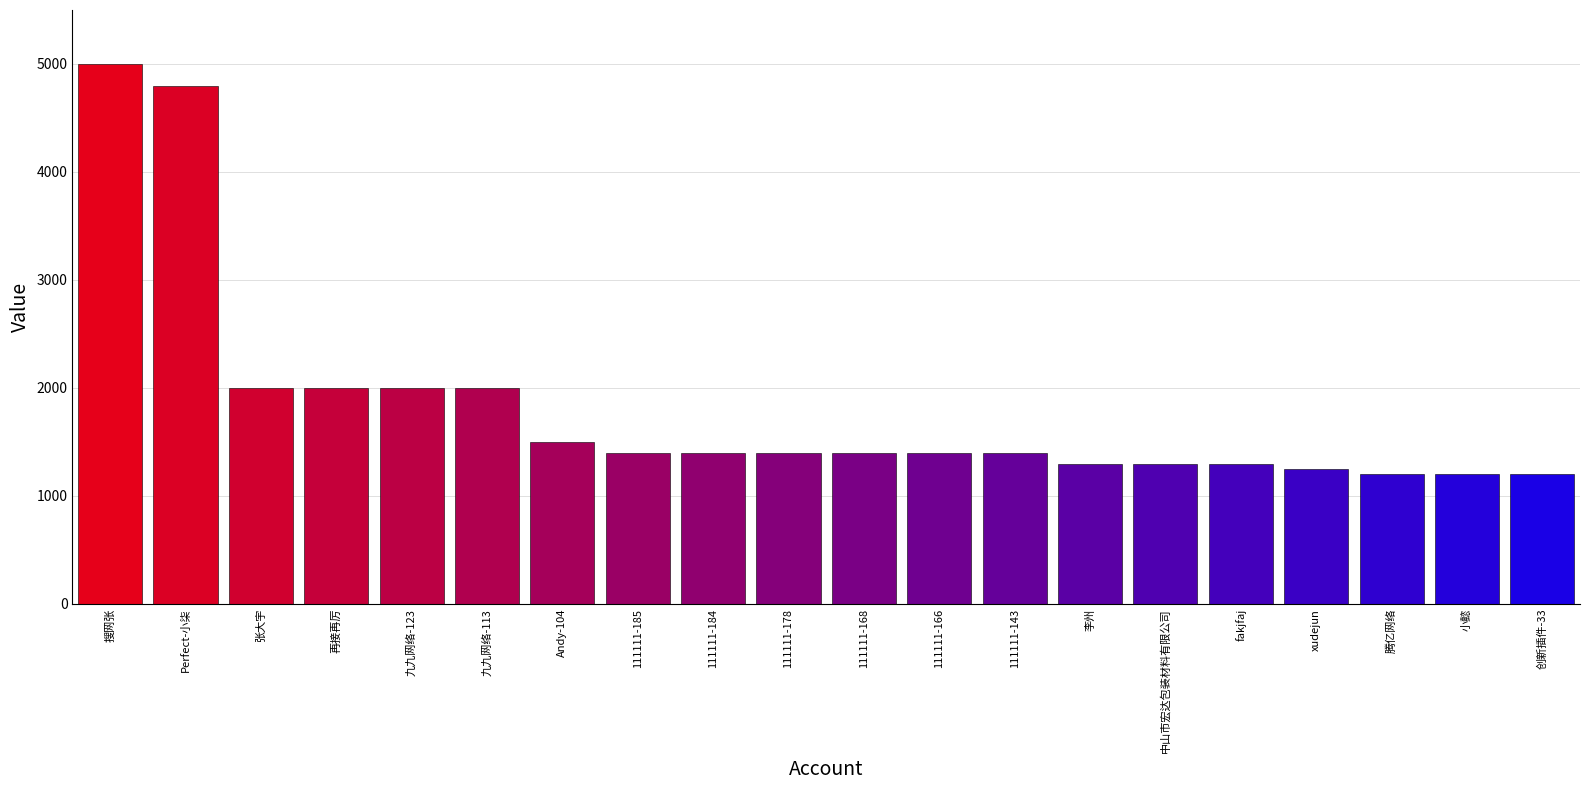

Approximately how many times larger is the value at 再接再厉 compared to Andy-104?

1.3